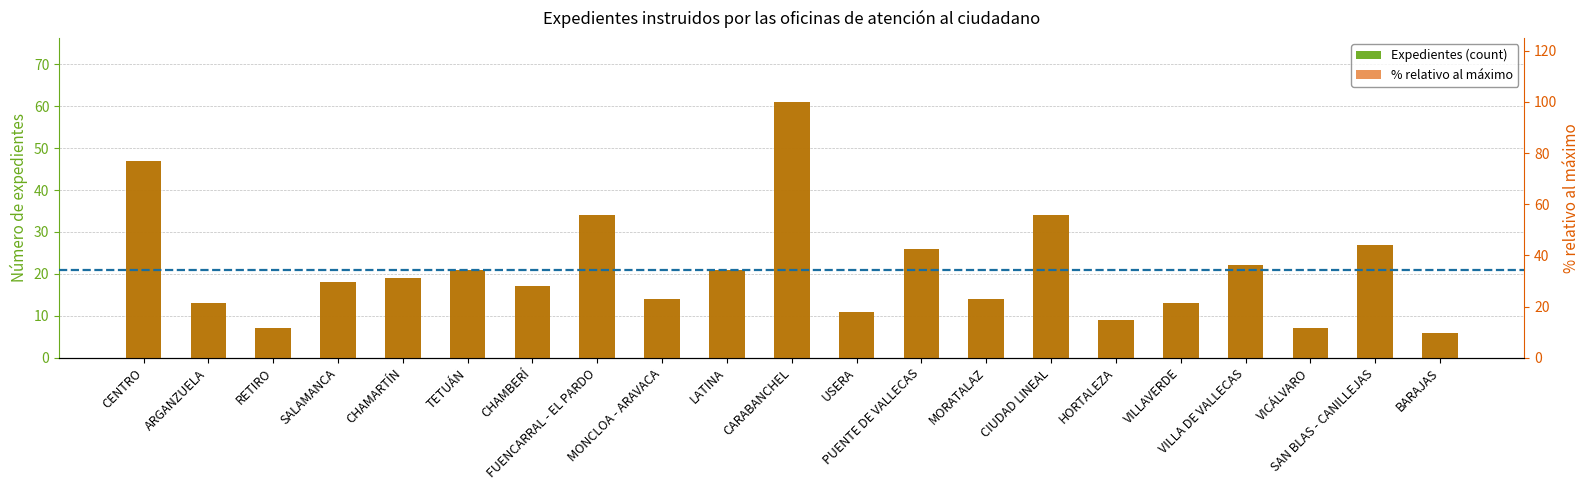

What value does the Expedientes (count) series have at LATINA?

21.0